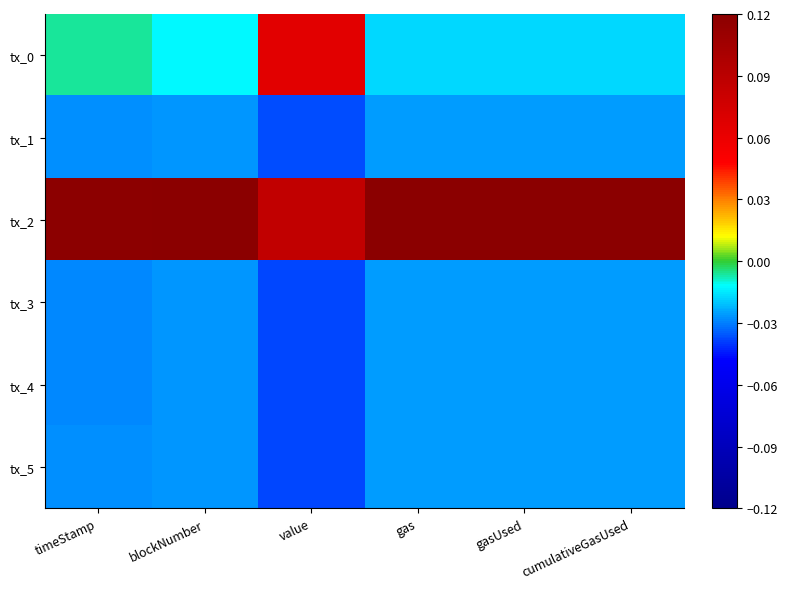

Which series changed the most between blockNumber and cumulativeGasUsed?

tx_0